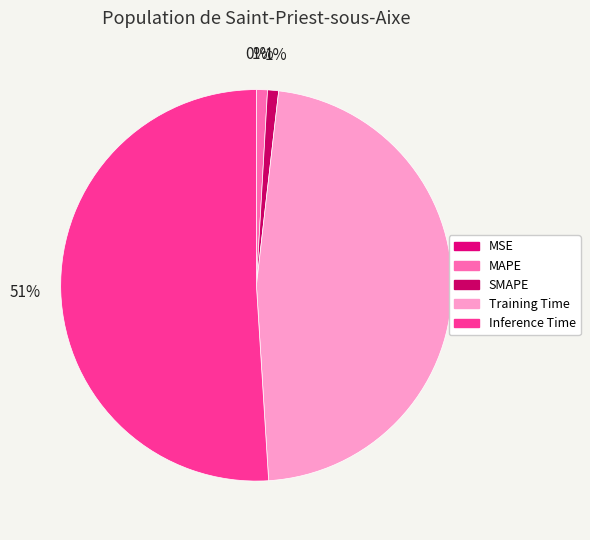

What is the majority slice?

Inference Time